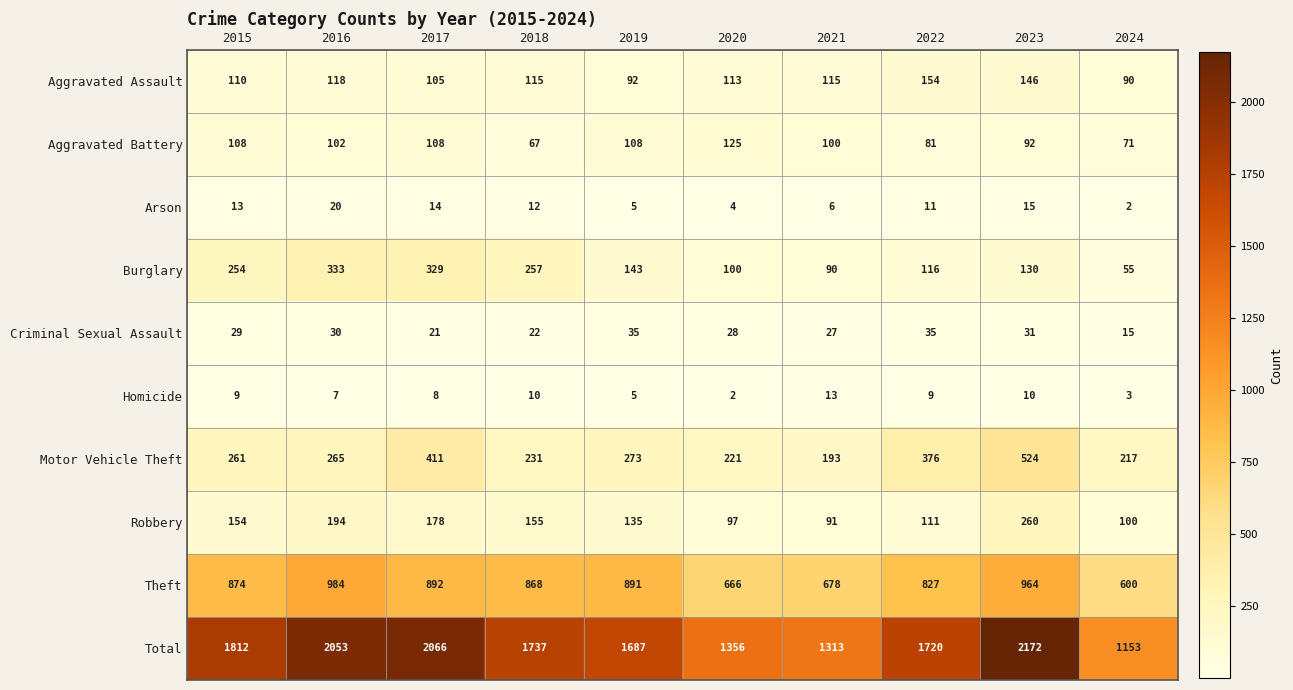

What is the minimum value for Aggravated Assault?

90